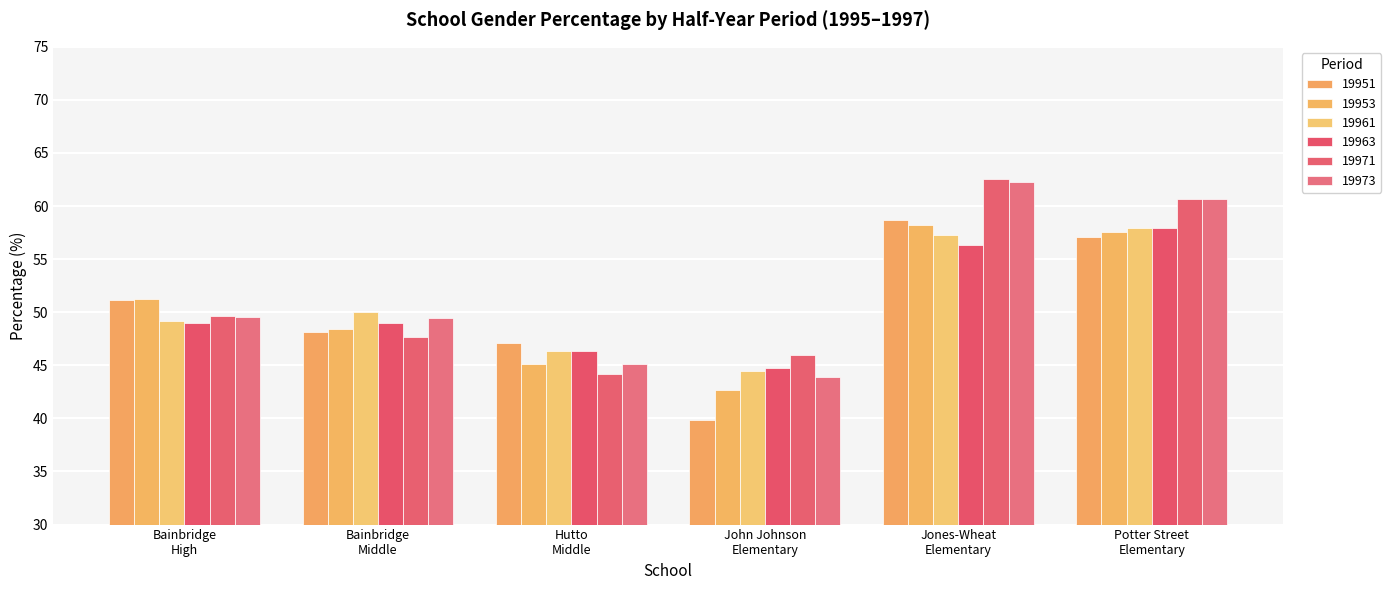

Reading right to left, what are all the values shown in this chart?

19951: Potter Street
Elementary=57.1	Jones-Wheat
Elementary=58.6	John Johnson
Elementary=39.8	Hutto
Middle=47.1	Bainbridge
Middle=48.1	Bainbridge
High=51.2
19953: Potter Street
Elementary=57.5	Jones-Wheat
Elementary=58.2	John Johnson
Elementary=42.6	Hutto
Middle=45.1	Bainbridge
Middle=48.4	Bainbridge
High=51.2
19961: Potter Street
Elementary=57.9	Jones-Wheat
Elementary=57.2	John Johnson
Elementary=44.4	Hutto
Middle=46.3	Bainbridge
Middle=50.0	Bainbridge
High=49.1
19963: Potter Street
Elementary=58.0	Jones-Wheat
Elementary=56.3	John Johnson
Elementary=44.8	Hutto
Middle=46.3	Bainbridge
Middle=49.0	Bainbridge
High=49.0
19971: Potter Street
Elementary=60.6	Jones-Wheat
Elementary=62.6	John Johnson
Elementary=46.0	Hutto
Middle=44.2	Bainbridge
Middle=47.7	Bainbridge
High=49.7
19973: Potter Street
Elementary=60.7	Jones-Wheat
Elementary=62.3	John Johnson
Elementary=43.9	Hutto
Middle=45.1	Bainbridge
Middle=49.4	Bainbridge
High=49.5